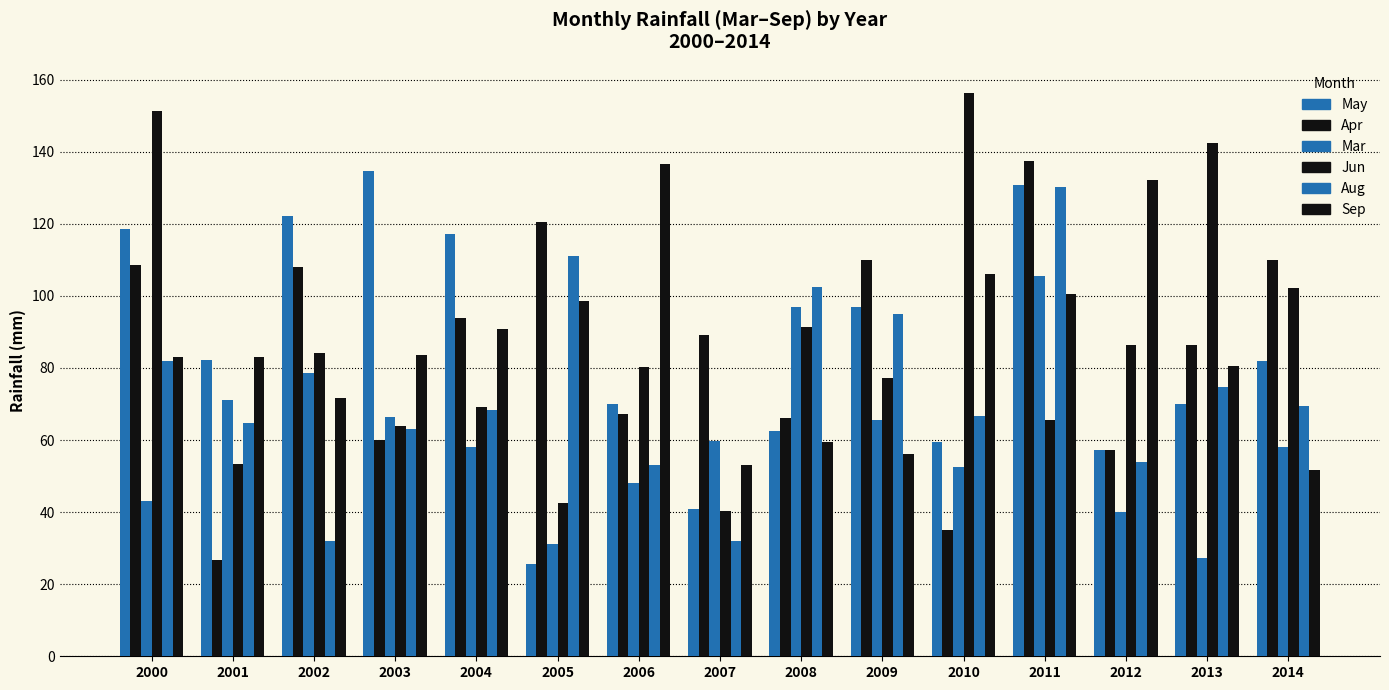

What is the value of the Apr bar at the 7th from the left?

67.3